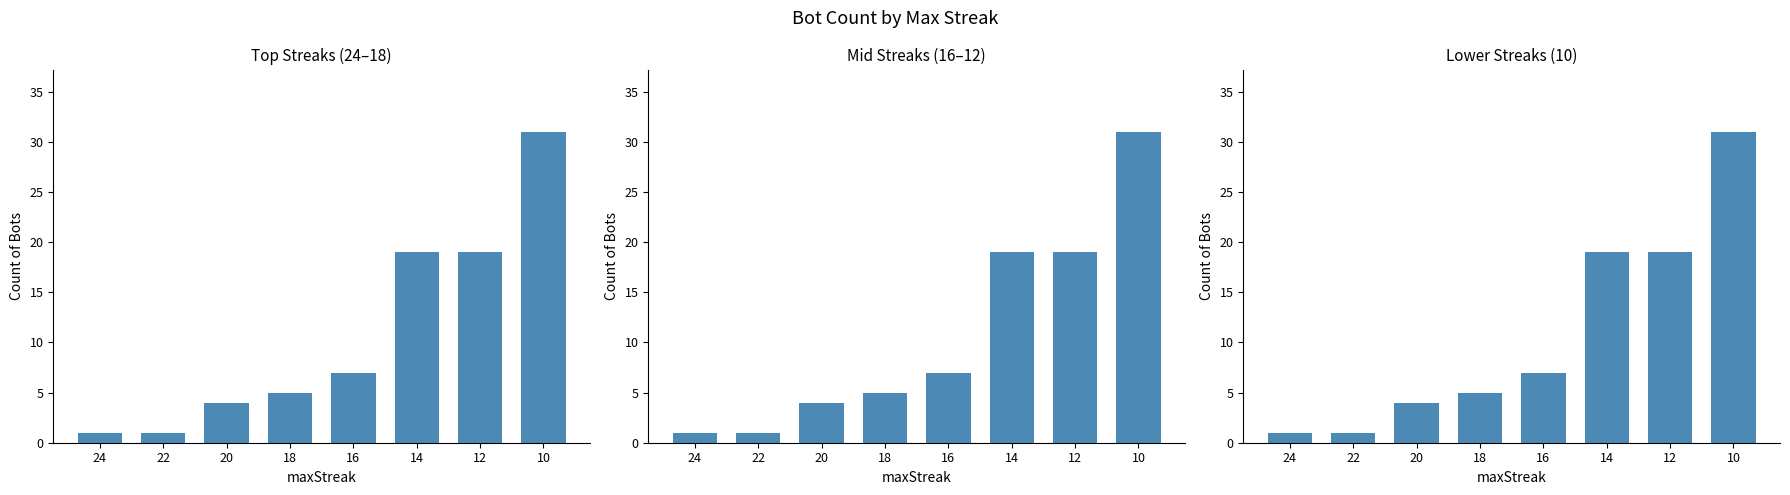

Reading right to left, transcribe all the data shown in this chart.

10=31	12=19	14=19	16=7	18=5	20=4	22=1	24=1